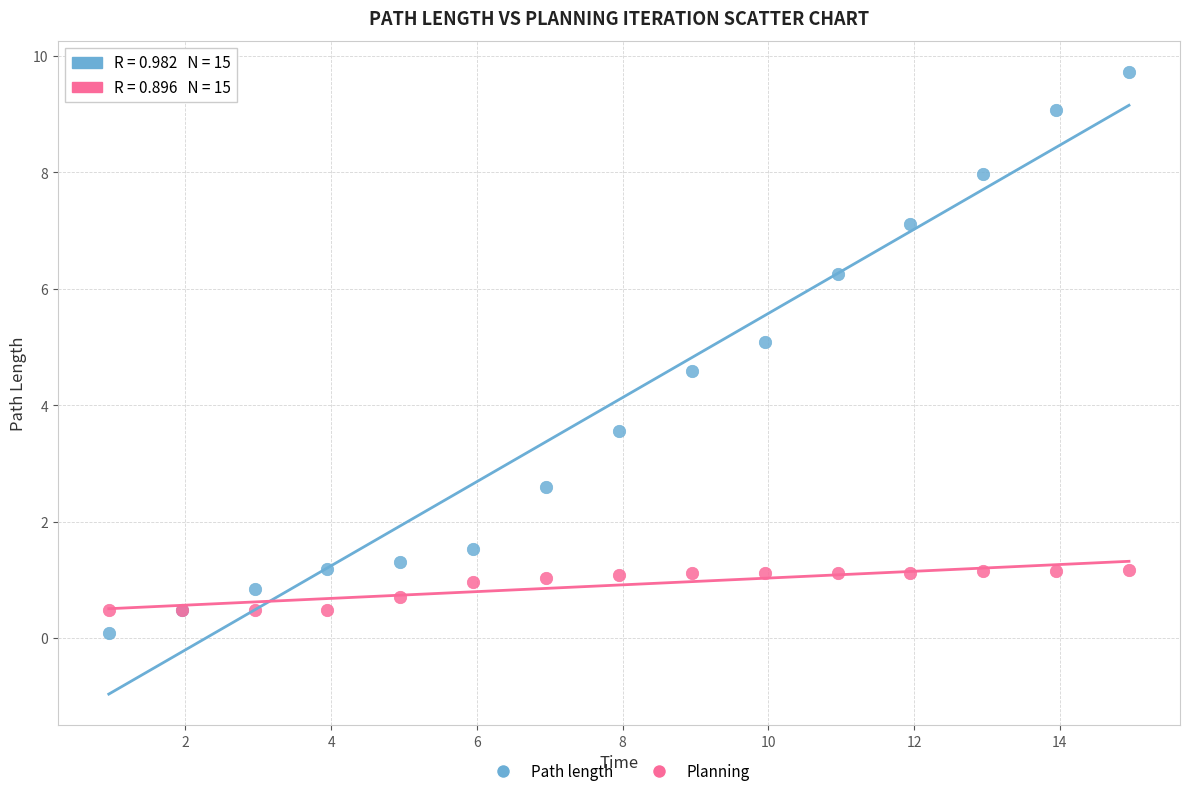

What are all the series names shown in the legend?

Path length, Planning